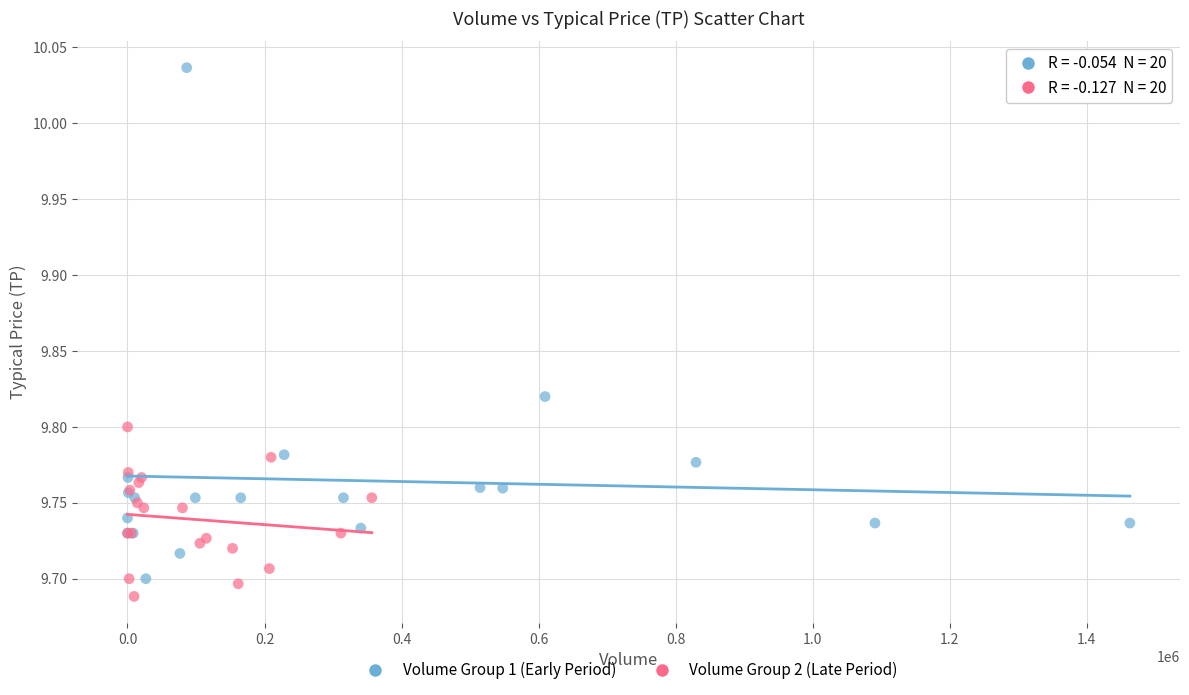

Which series reaches the maximum Y coordinate?

Volume Group 1 (Early Period)